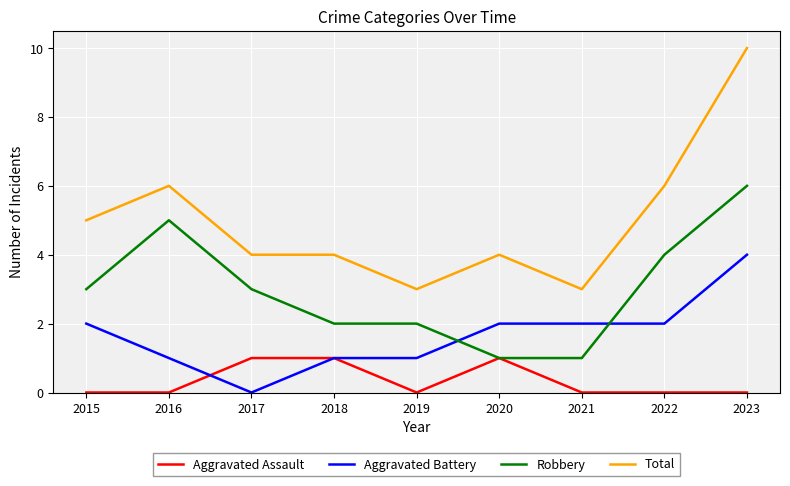

Which series has the widest spread of values?

Total